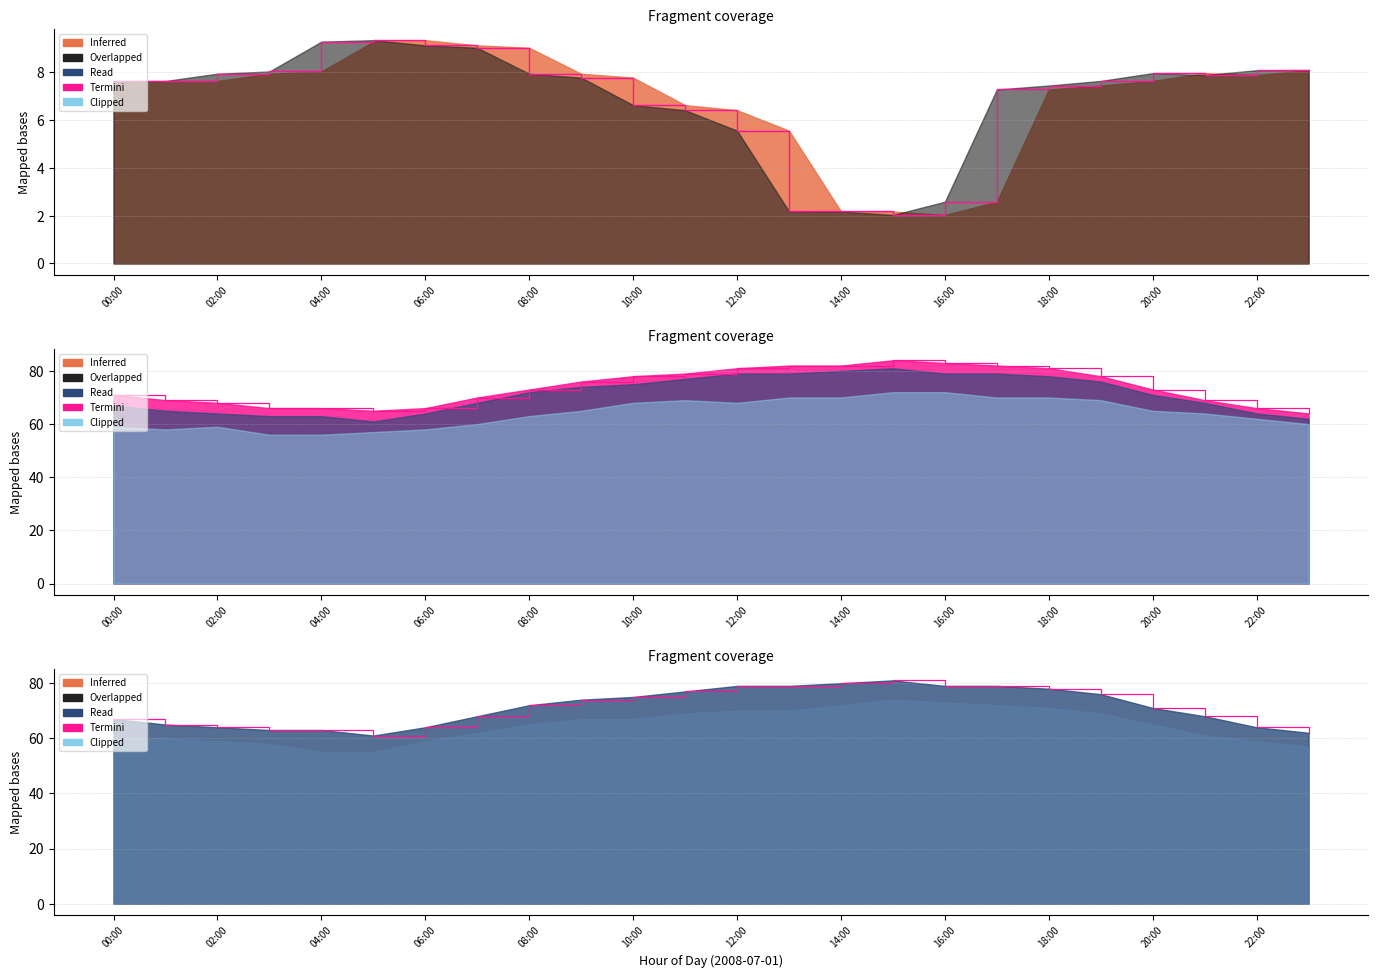

Is it true that the value at 08:00 is 113?

False